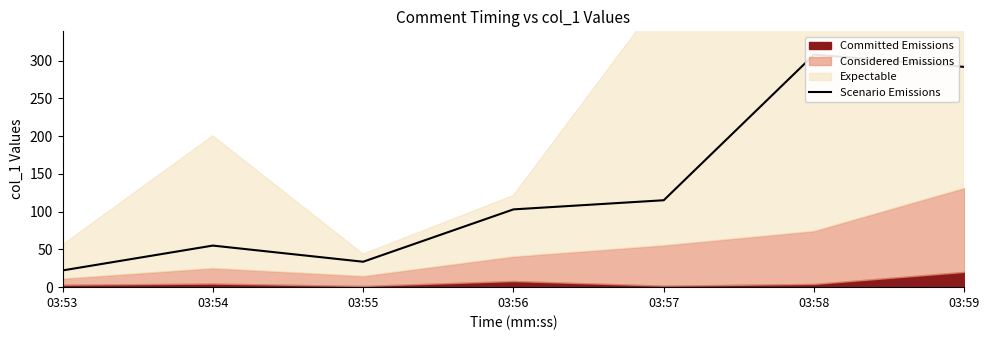

What is the difference between the maximum and minimum values?

285.8